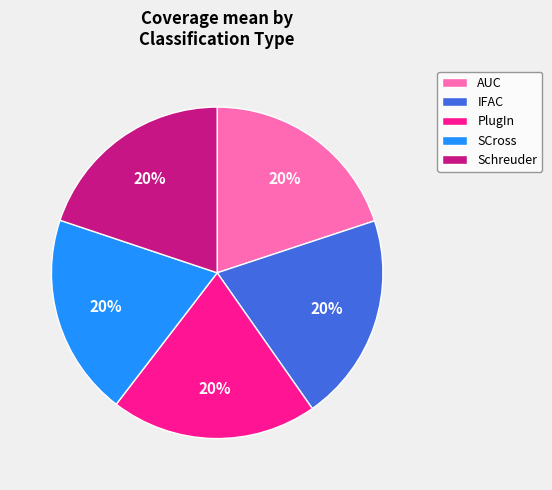

To the nearest percent, what is the combined percentage of PlugIn and Schreuder?

40%